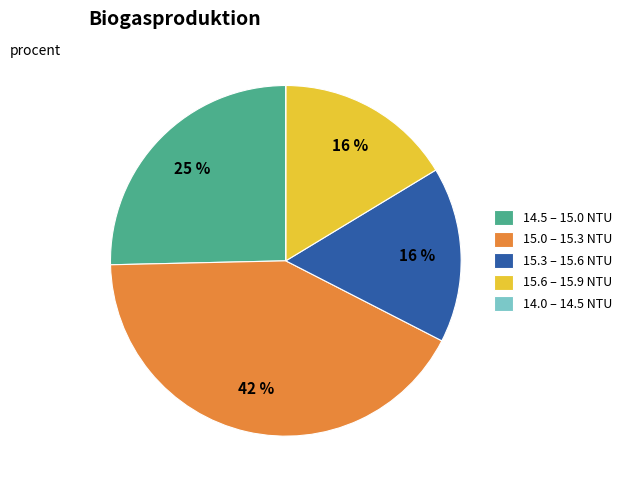

Is the sum of 15.3 – 15.6 NTU and 15.6 – 15.9 NTU greater than half?

No